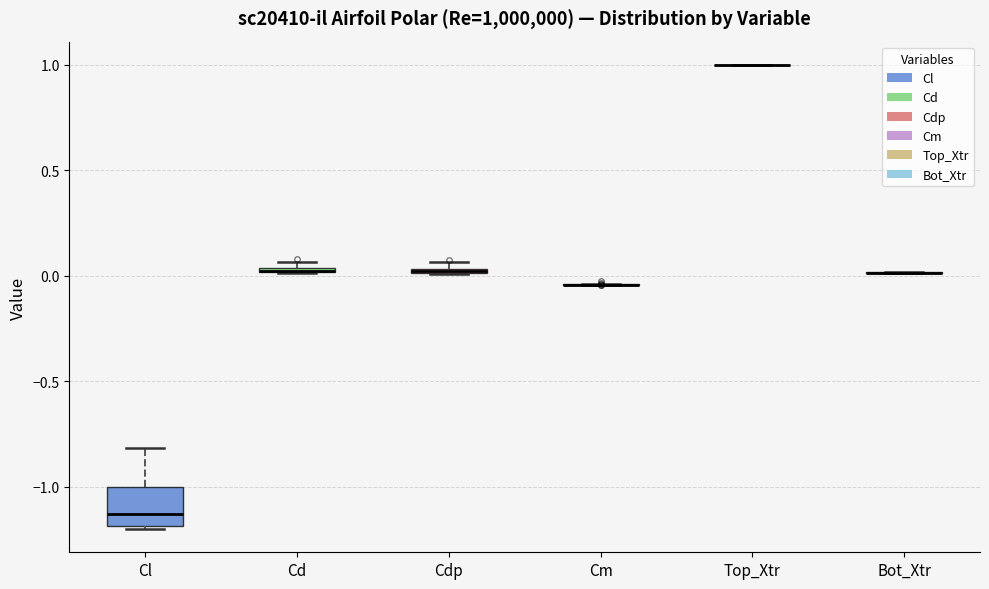

Which box is the tallest, from its lower edge to its upper edge?

Cl